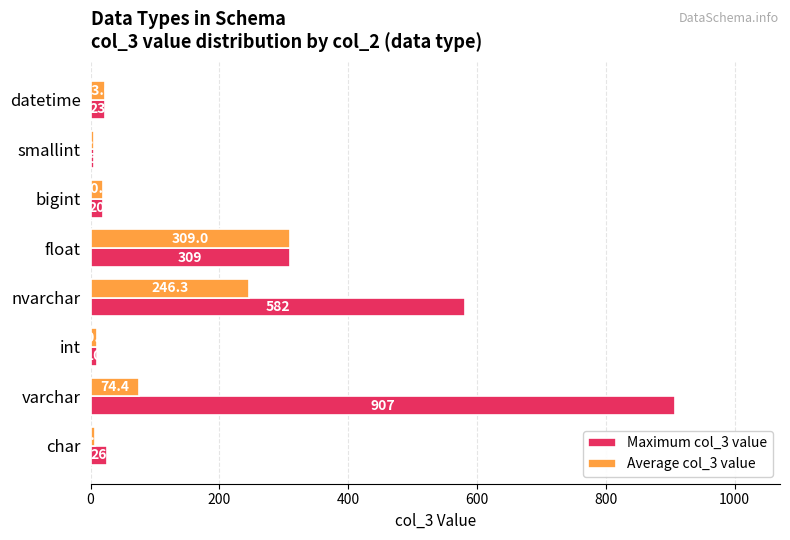

How many data points in Average col_3 value are less than 23?

4